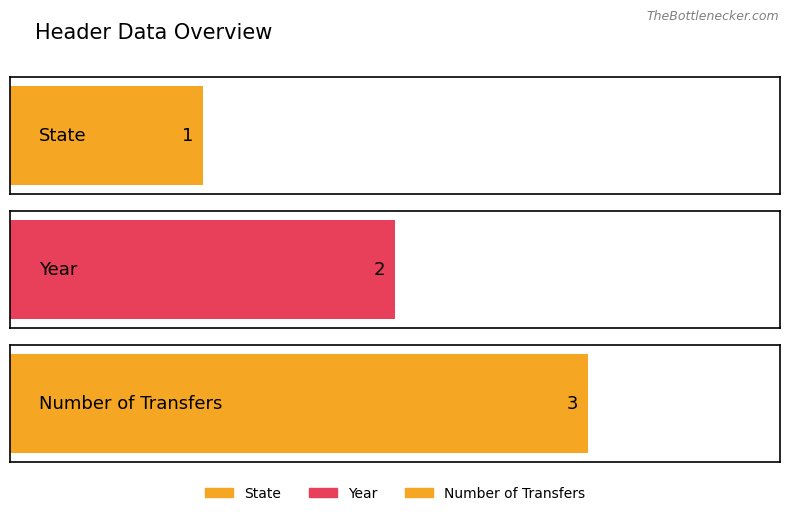

List the labels in order of value, smallest first.

State, Year, Number of Transfers